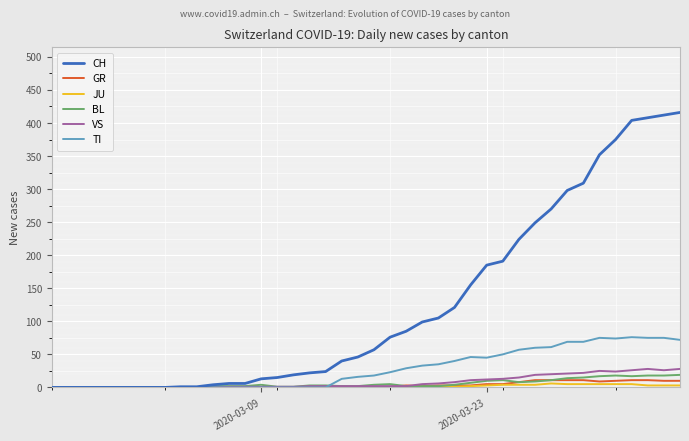

What is the maximum value for CH?

416